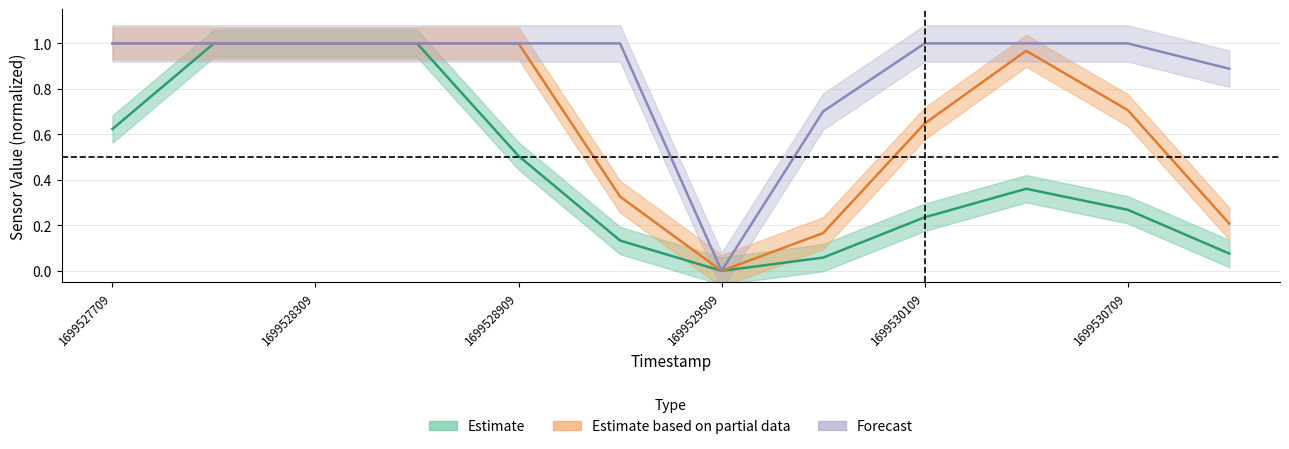

Which category has the lowest value across all series?

1699529509